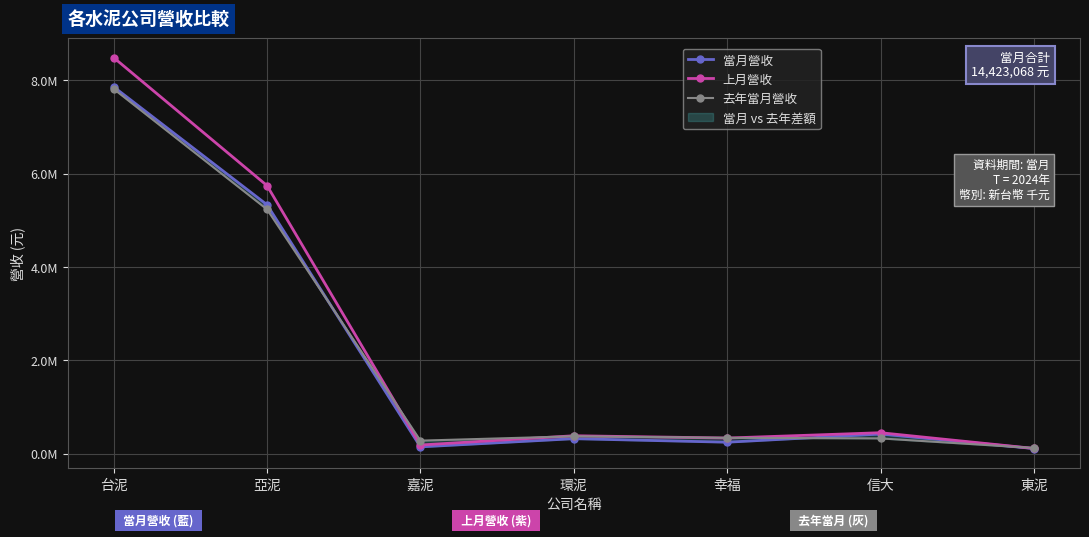

What is the spread (max minus min) of values at 亞泥?

509107